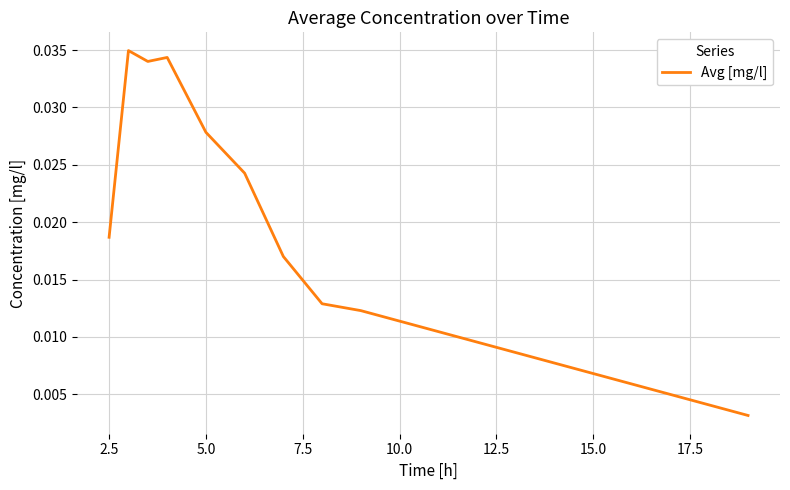

What is the sum of all values?

0.2